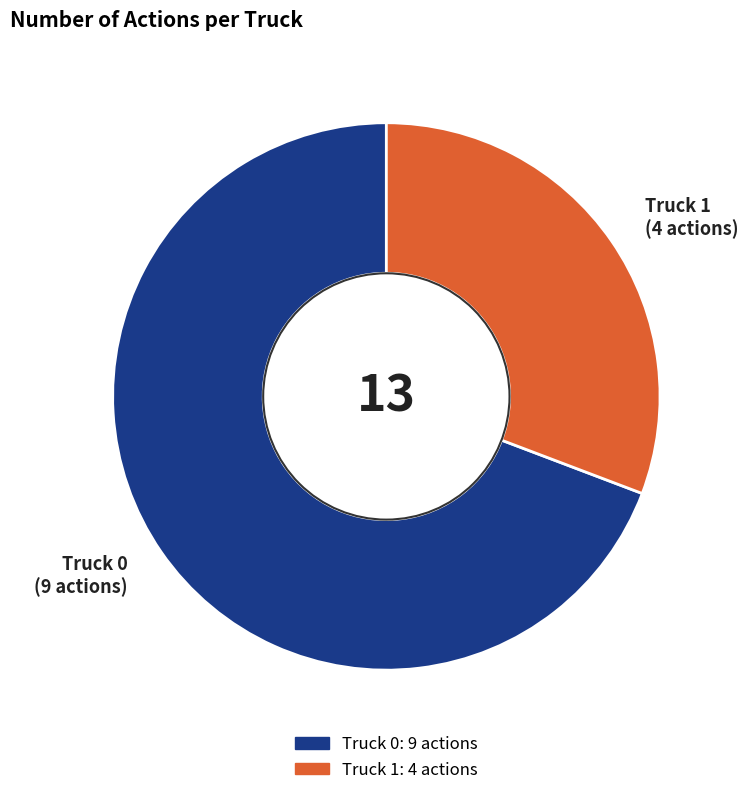

Combined, do Truck 1 and Truck 0 account for over 50%?

Yes